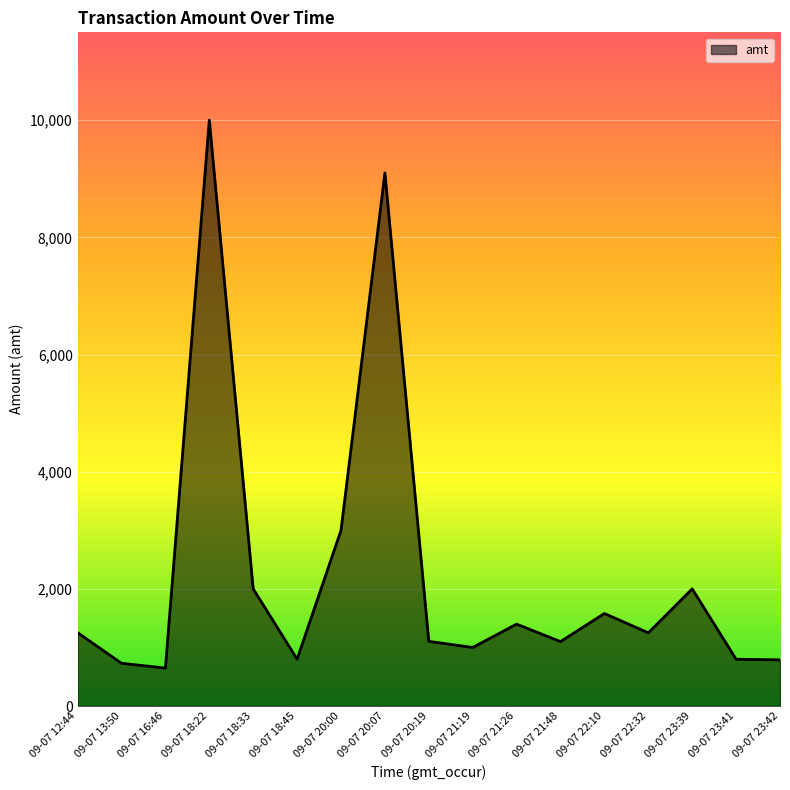

At which label is the value closest to 5324?

09-07 20:00